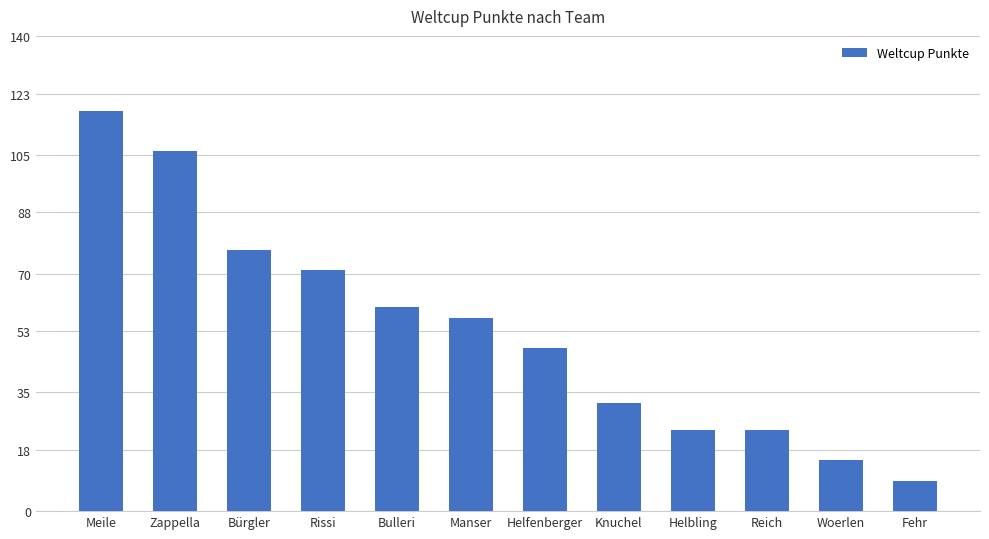

What is the difference between the values at Zappella and Helfenberger?

58